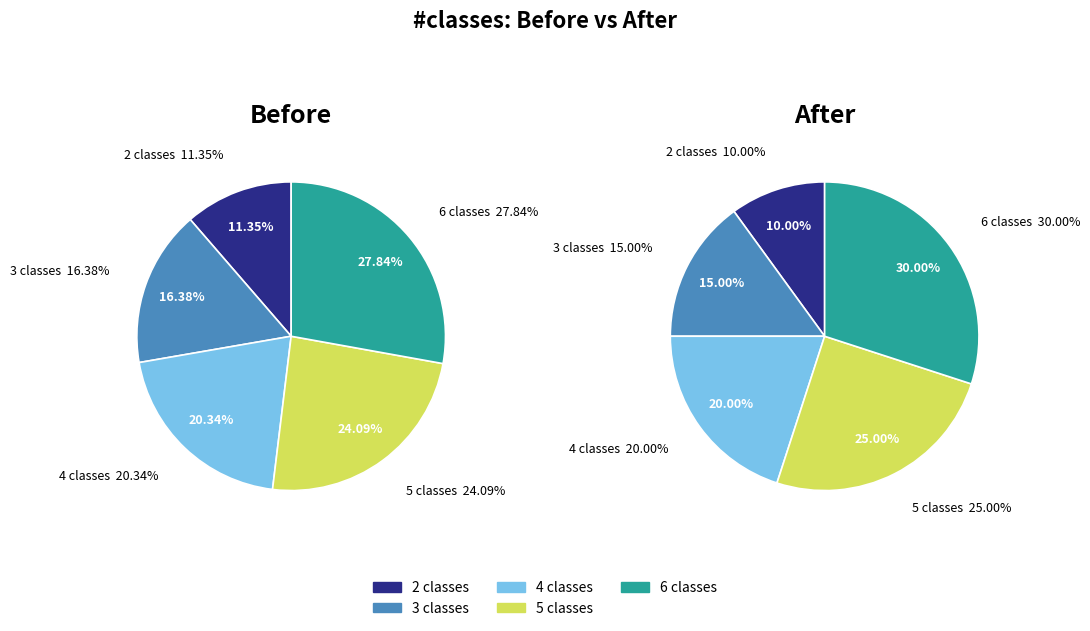

Rank the categories by 4 classes value from lowest to highest.

0, 1